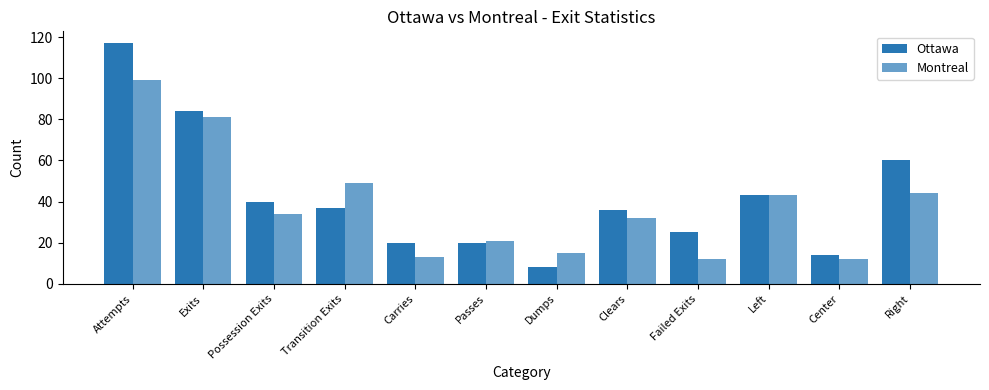

Reading left to right, extract all data points from this chart.

Ottawa: Attempts=117	Exits=84	Possession Exits=40	Transition Exits=37	Carries=20	Passes=20	Dumps=8	Clears=36	Failed Exits=25	Left=43	Center=14	Right=60
Montreal: Attempts=99	Exits=81	Possession Exits=34	Transition Exits=49	Carries=13	Passes=21	Dumps=15	Clears=32	Failed Exits=12	Left=43	Center=12	Right=44